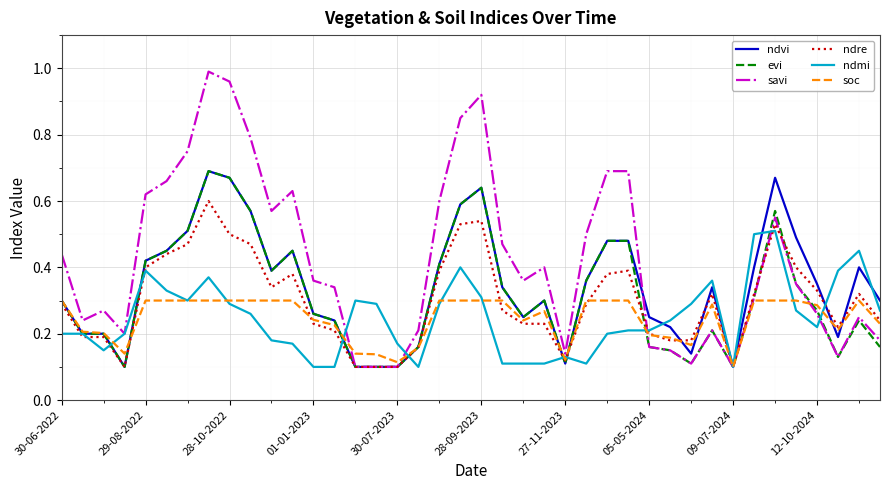

Which series has the largest range (max minus min)?

savi